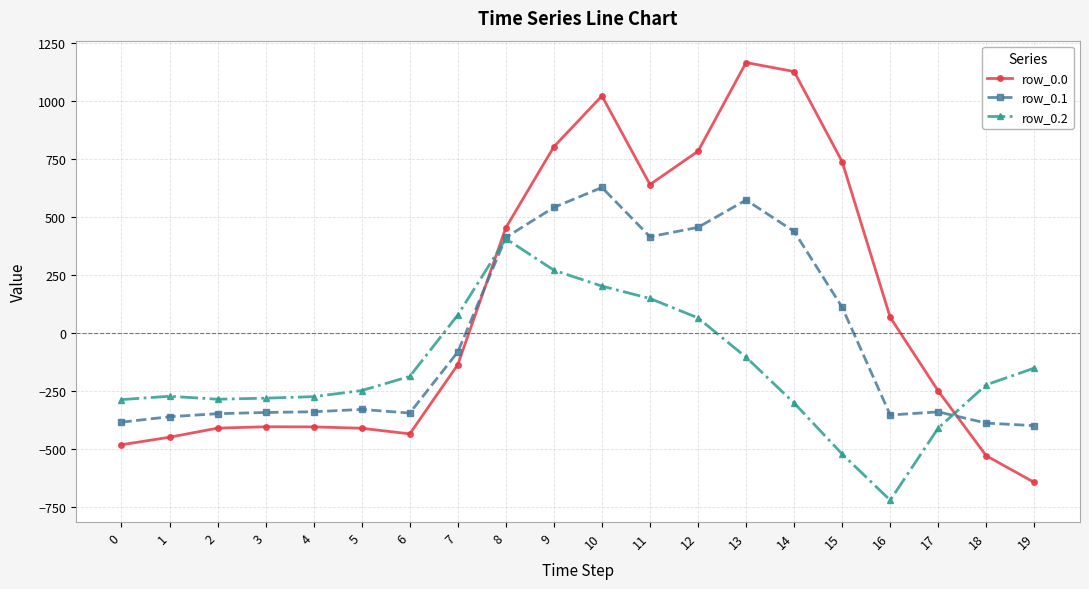

List the series in order of their peak value, lowest first.

row_0.2, row_0.1, row_0.0